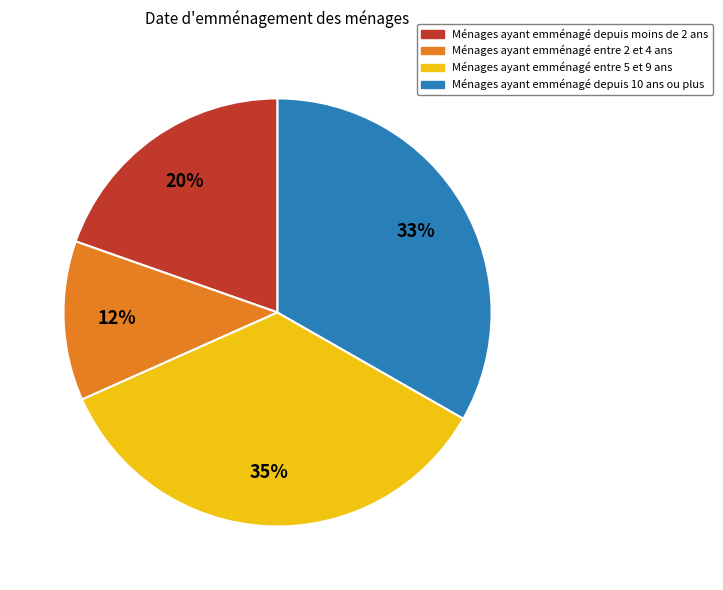

To the nearest percent, what is the difference between the largest and smallest slice percentages?

23%